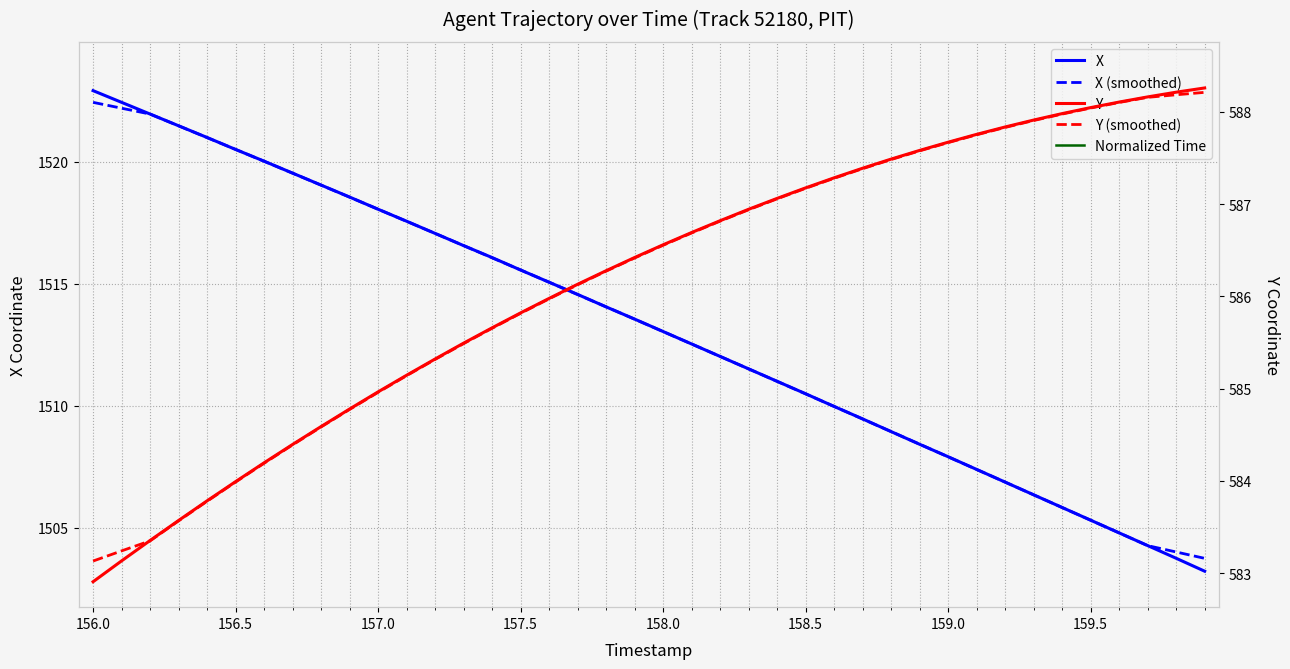

What are all the series names shown in the legend?

X, X (smoothed), Normalized Time, Y, Y (smoothed)